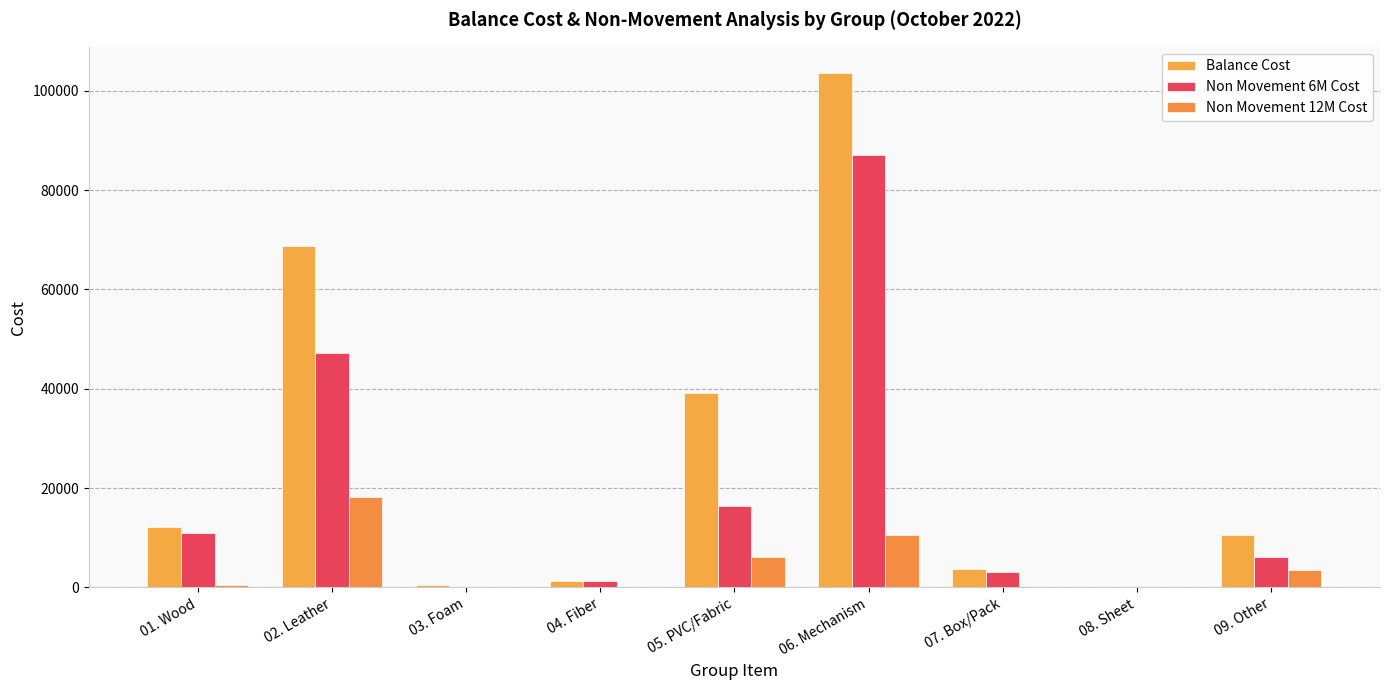

How many groups of bars are there?

9